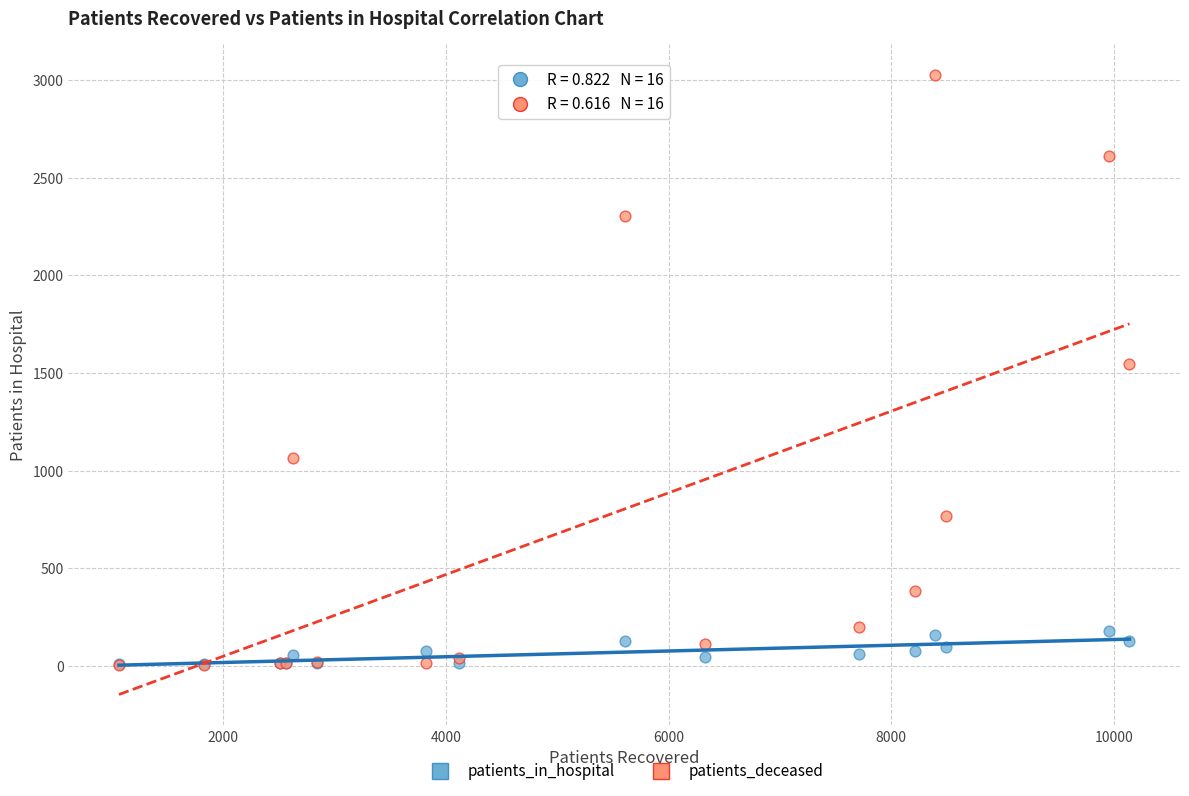

What are all the series names shown in the legend?

patients_in_hospital, patients_deceased